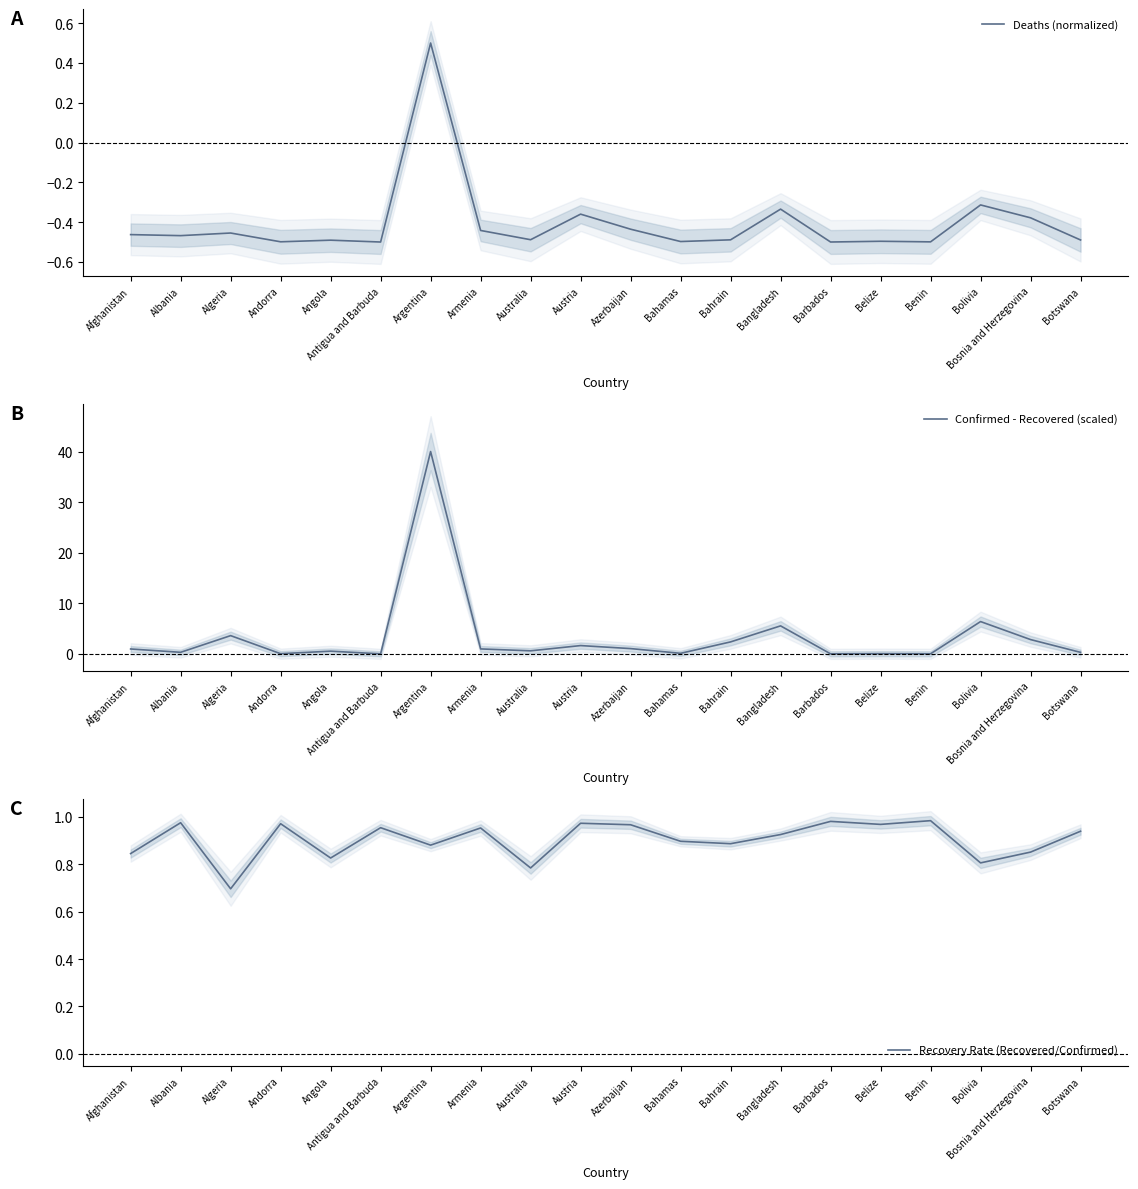

Reading left to right, list all the values displayed in this chart.

Deaths (normalized): Afghanistan=-0.5	Albania=-0.5	Algeria=-0.5	Andorra=-0.5	Angola=-0.5	Antigua and Barbuda=-0.5	Argentina=0.5	Armenia=-0.4	Australia=-0.5	Austria=-0.4	Azerbaijan=-0.4	Bahamas=-0.5	Bahrain=-0.5	Bangladesh=-0.3	Barbados=-0.5	Belize=-0.5	Benin=-0.5	Bolivia=-0.3	Bosnia and Herzegovina=-0.4	Botswana=-0.5
Confirmed - Recovered (scaled): Afghanistan=1.0	Albania=0.3	Algeria=3.6	Andorra=0.0	Angola=0.5	Antigua and Barbuda=0.0	Argentina=40.0	Armenia=1.0	Australia=0.6	Austria=1.6	Azerbaijan=1.0	Bahamas=0.1	Bahrain=2.4	Bangladesh=5.5	Barbados=0.0	Belize=0.0	Benin=0.0	Bolivia=6.4	Bosnia and Herzegovina=2.8	Botswana=0.3
Recovery Rate (Recovered/Confirmed): Afghanistan=0.8	Albania=1.0	Algeria=0.7	Andorra=1.0	Angola=0.8	Antigua and Barbuda=1.0	Argentina=0.9	Armenia=1.0	Australia=0.8	Austria=1.0	Azerbaijan=1.0	Bahamas=0.9	Bahrain=0.9	Bangladesh=0.9	Barbados=1.0	Belize=1.0	Benin=1.0	Bolivia=0.8	Bosnia and Herzegovina=0.9	Botswana=0.9